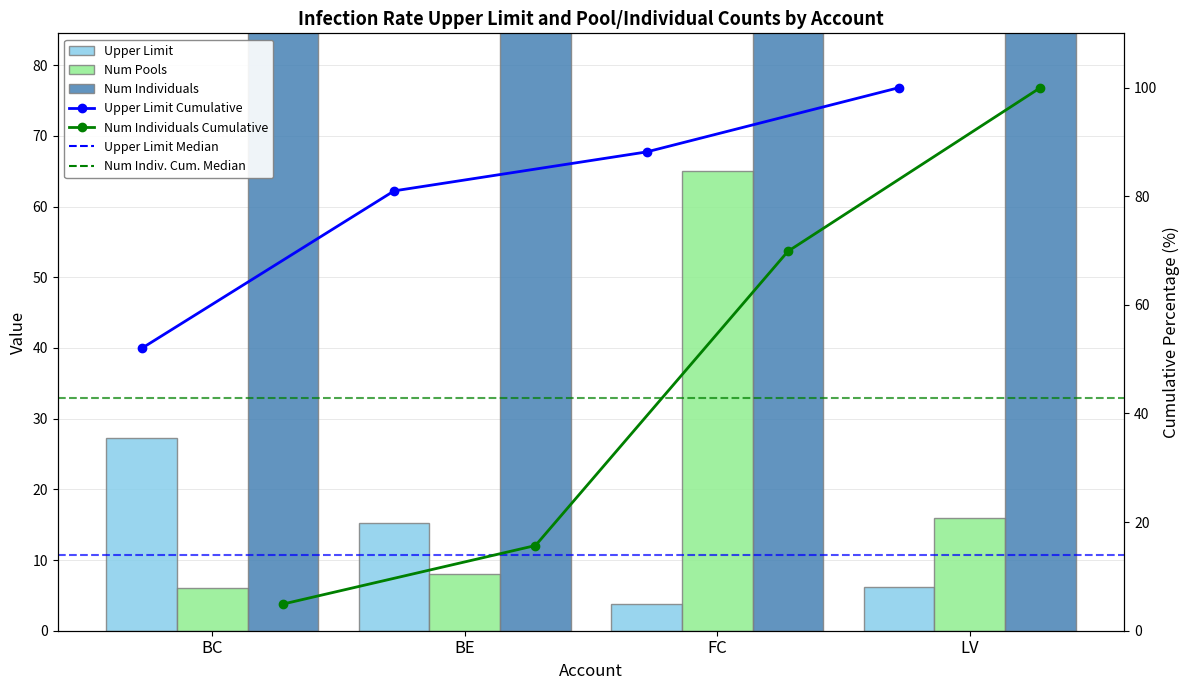

How many Num Individuals values are between 191 and 960?

3